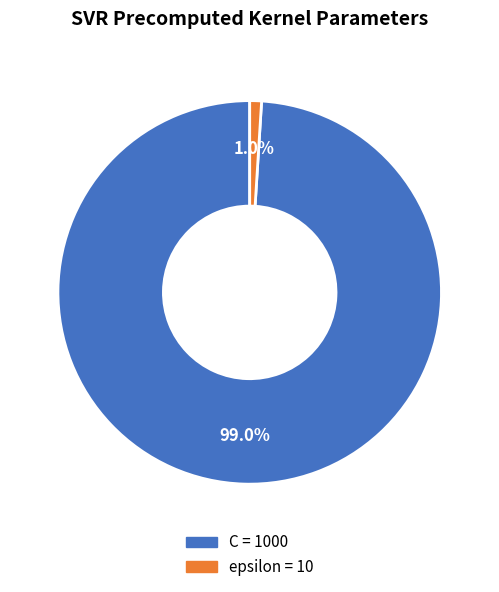

Between epsilon and C, which is larger?

C